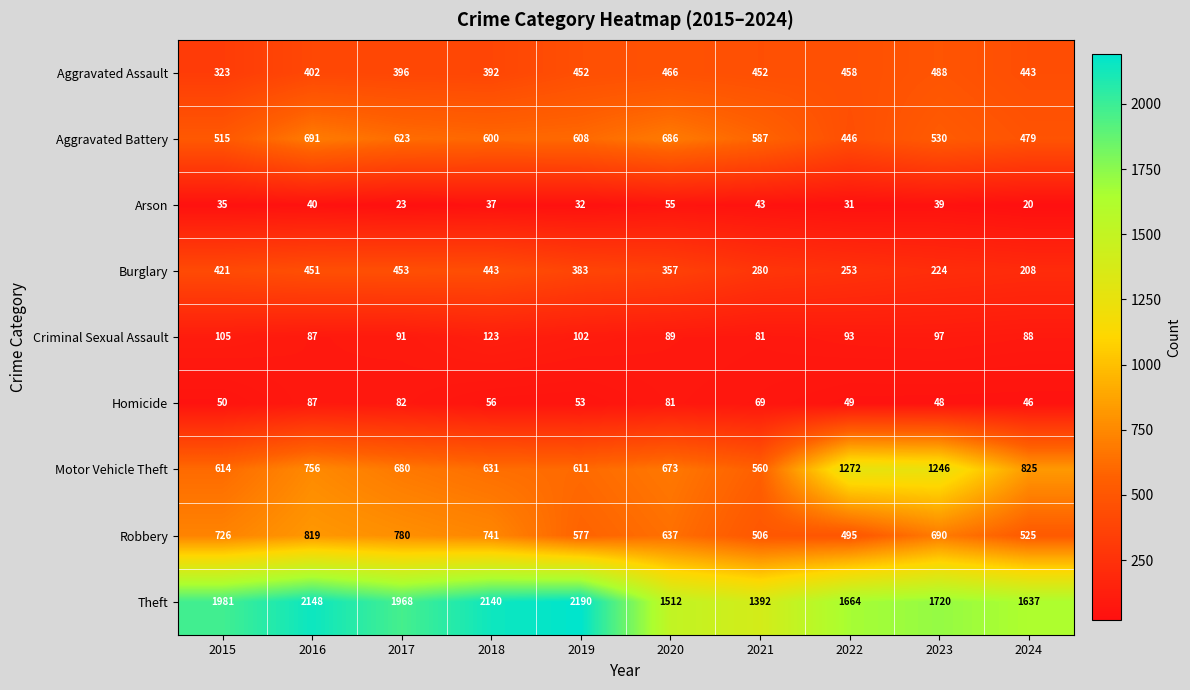

Rank the series by their maximum value, from lowest to highest.

Arson, Homicide, Criminal Sexual Assault, Burglary, Aggravated Assault, Aggravated Battery, Robbery, Motor Vehicle Theft, Theft